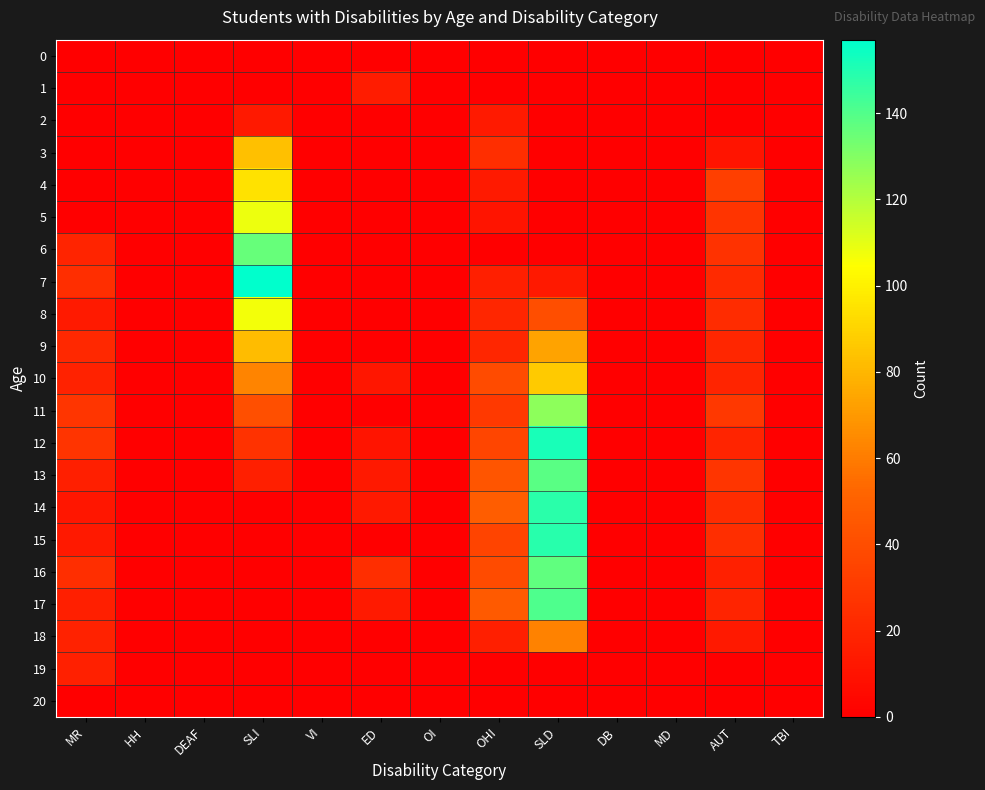

At which category does the chart reach its peak across all series?

SLI